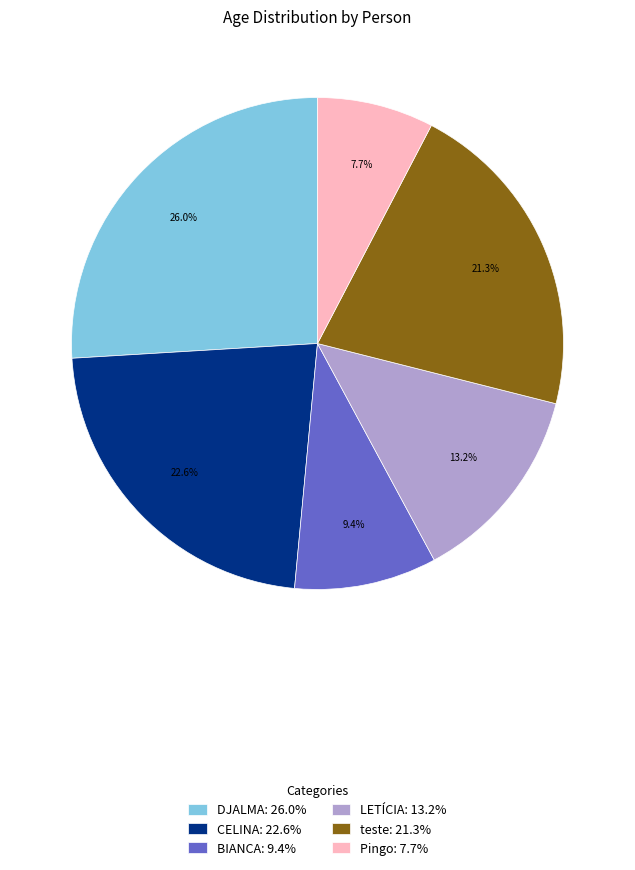

What percentage do LETÍCIA: 13.2% and CELINA: 22.6% together represent?

35.7%